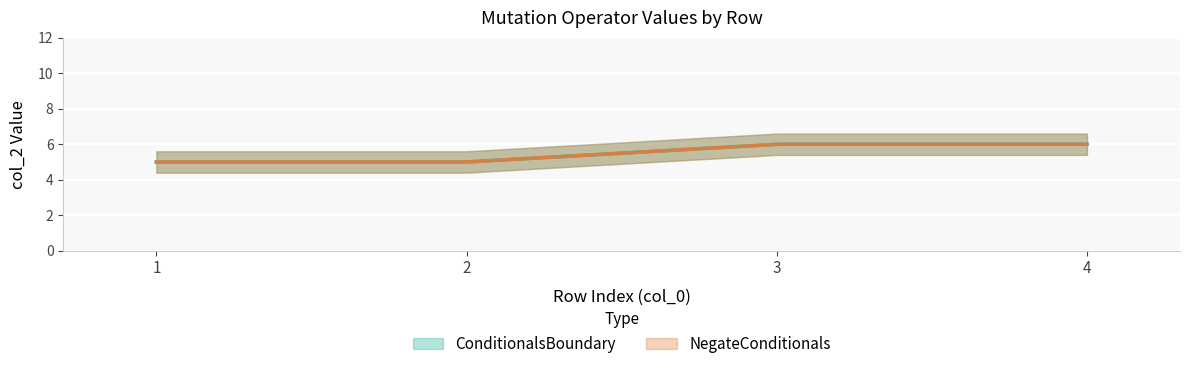

Reading left to right, transcribe all the data shown in this chart.

ConditionalsBoundary: 1=5	2=5	3=6	4=6
NegateConditionals: 1=5	2=5	3=6	4=6